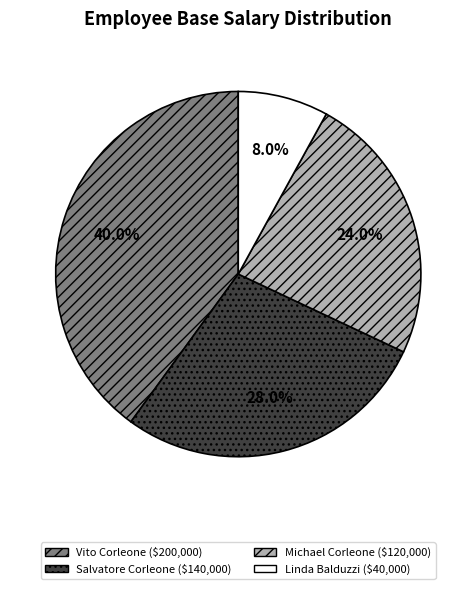

Does any single category account for the majority?

No